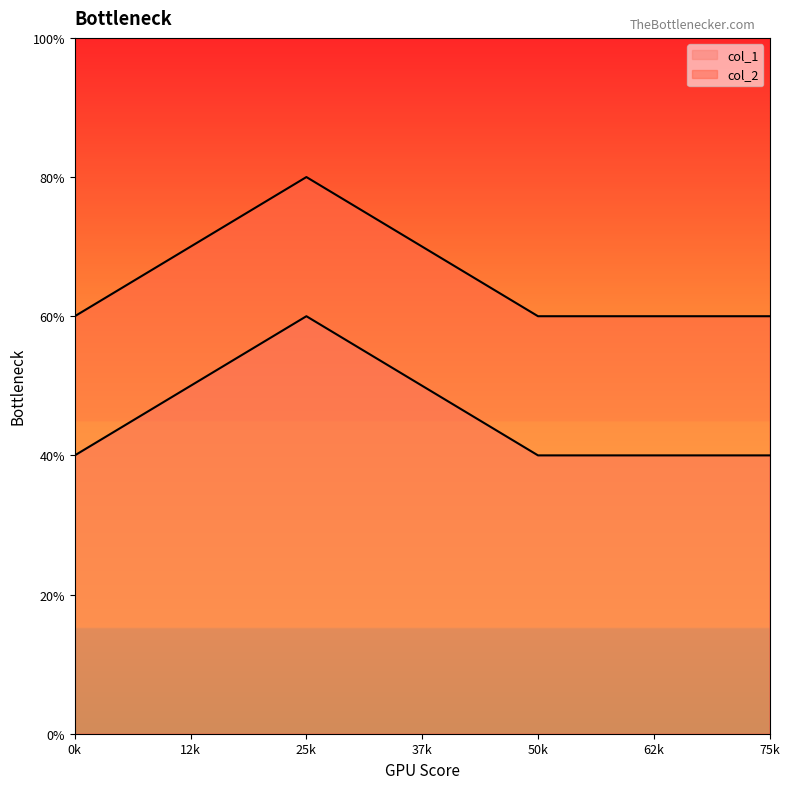

Does the chart display data point markers on the line(s)?

No